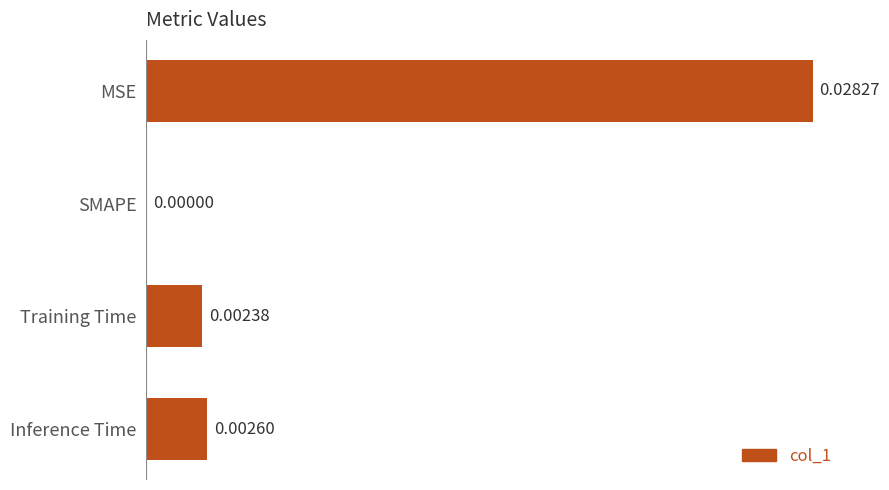

At which category does the chart reach its peak across all series?

MSE